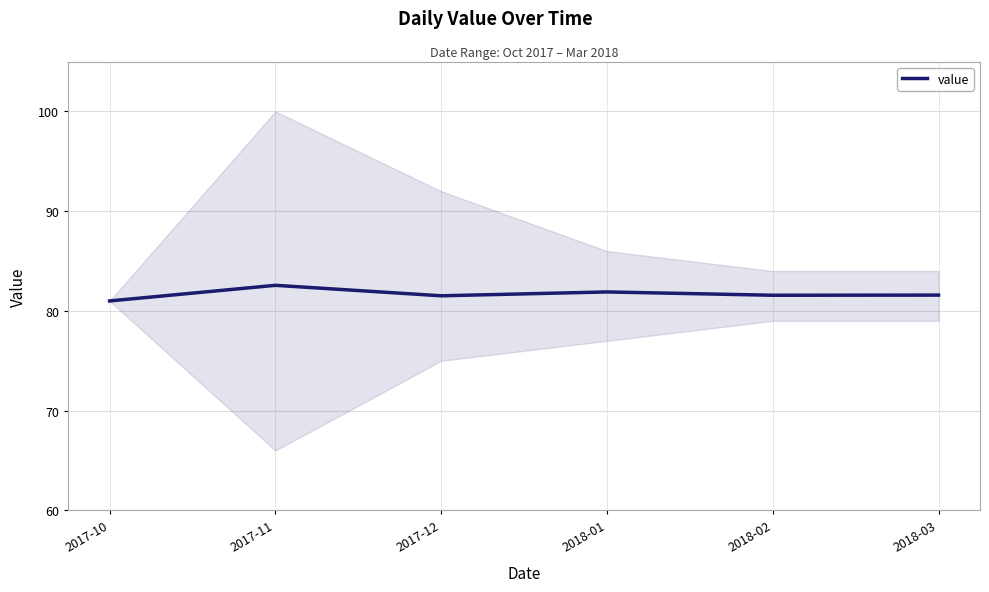

What is the value of the 1st point from the left?

81.0